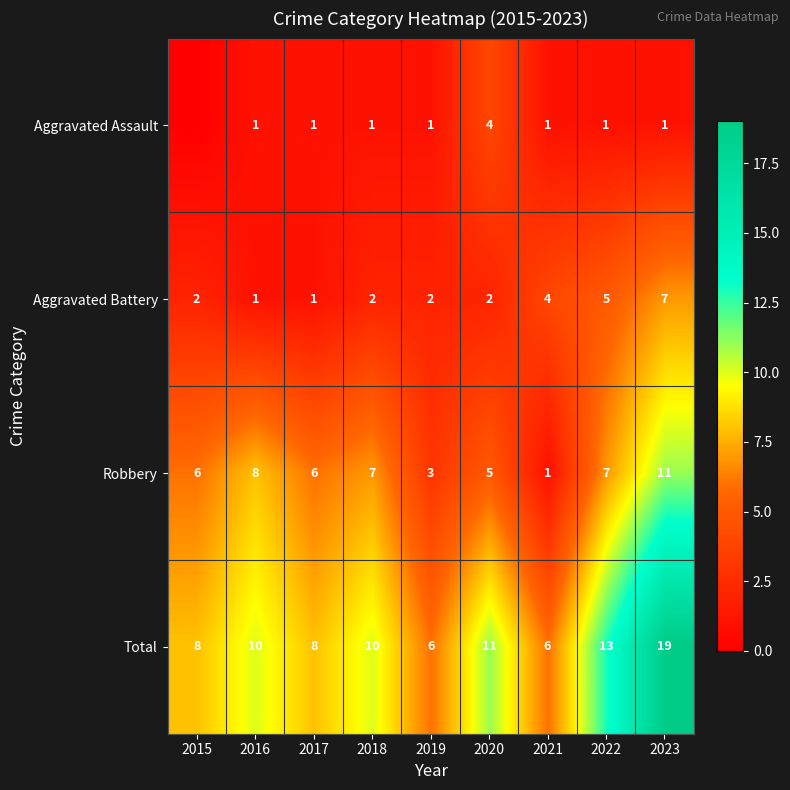

Between 2017 and 2022, which series saw the biggest shift?

Total